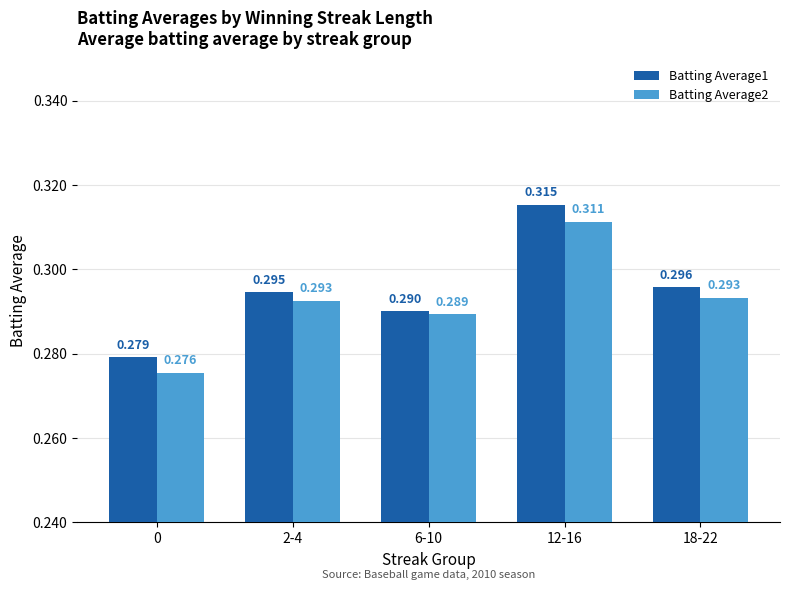

Is the value of Batting Average1 at 18-22 greater than the value of Batting Average2 at 12-16?

No